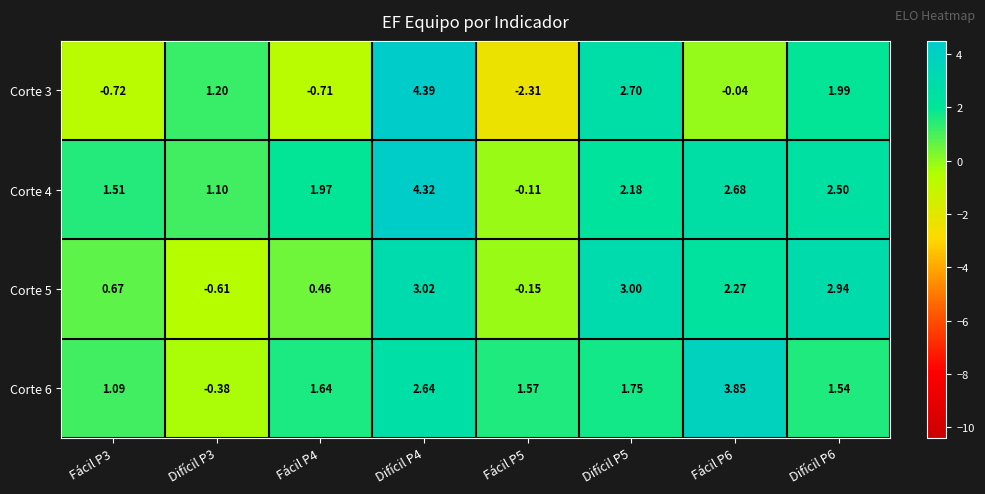

Is the value of Corte 6 at Fácil P4 greater than the value of Corte 4 at Fácil P4?

No